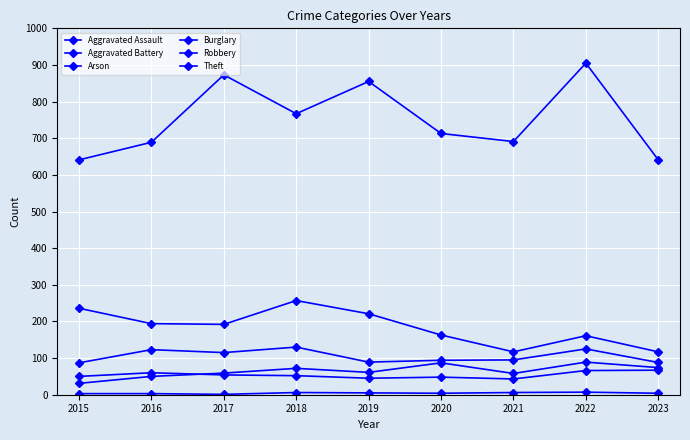

At how many categories does at least one series exceed 691?

5